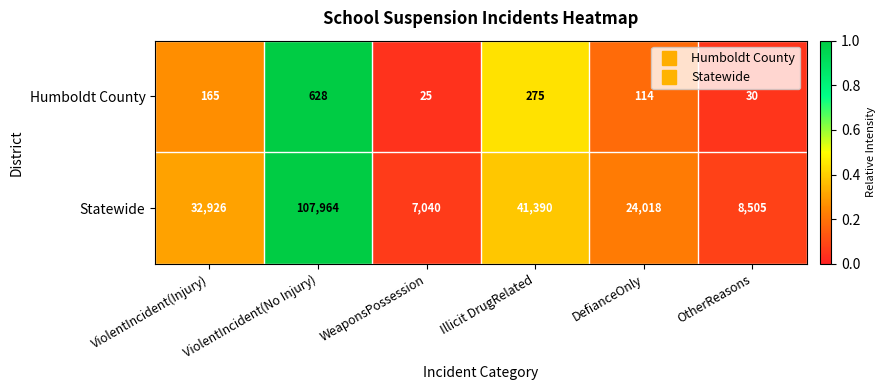

At which category is the sum across all series the highest?

ViolentIncident(No Injury)